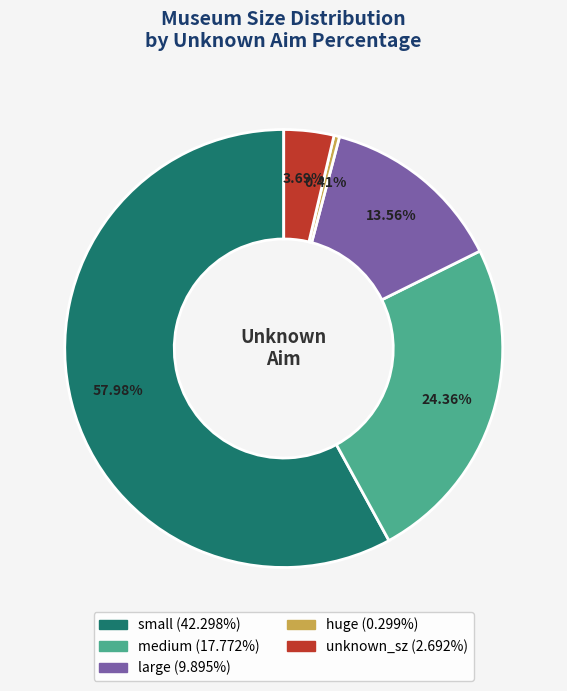

How many slices are in this pie chart?

5